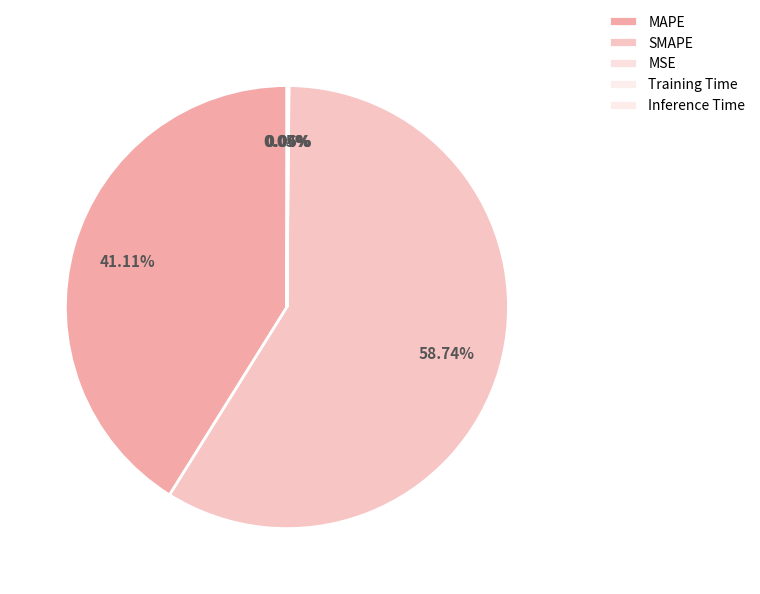

To the nearest percent, what is the difference between the Inference Time and MAPE slice percentages?

41%